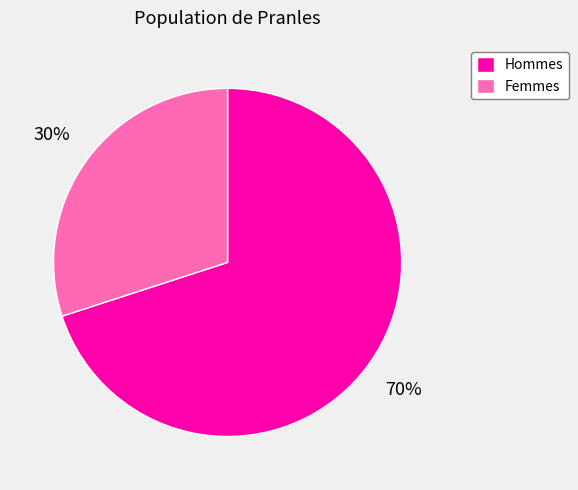

To the nearest percent, what is the difference between the largest and smallest slice percentages?

40%